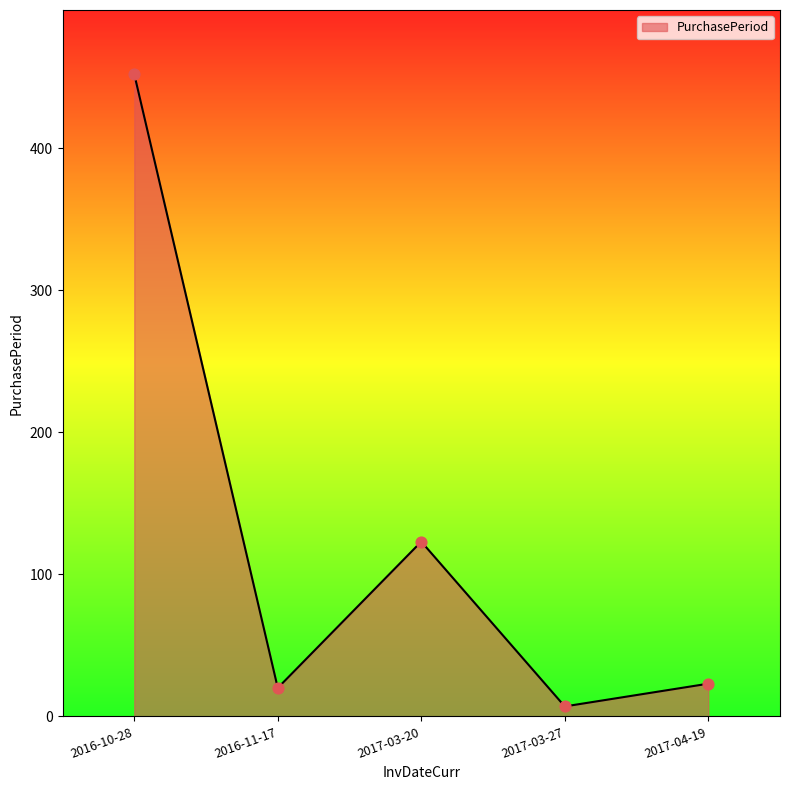

What is the change in value from 2016-10-28 to 2016-11-17?

-432